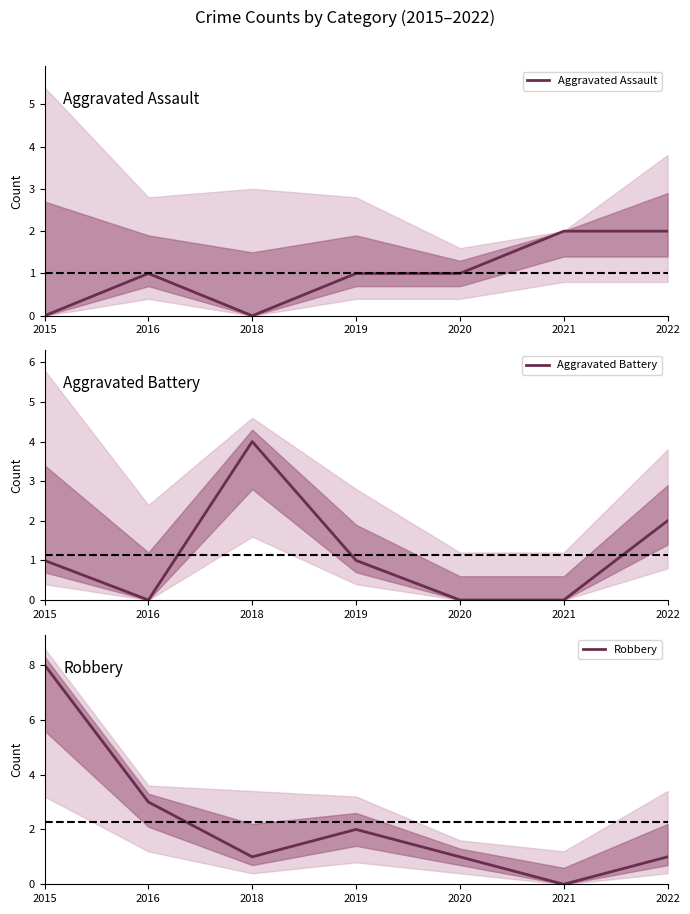

Which has a higher value, 2019 or 2016?

2019